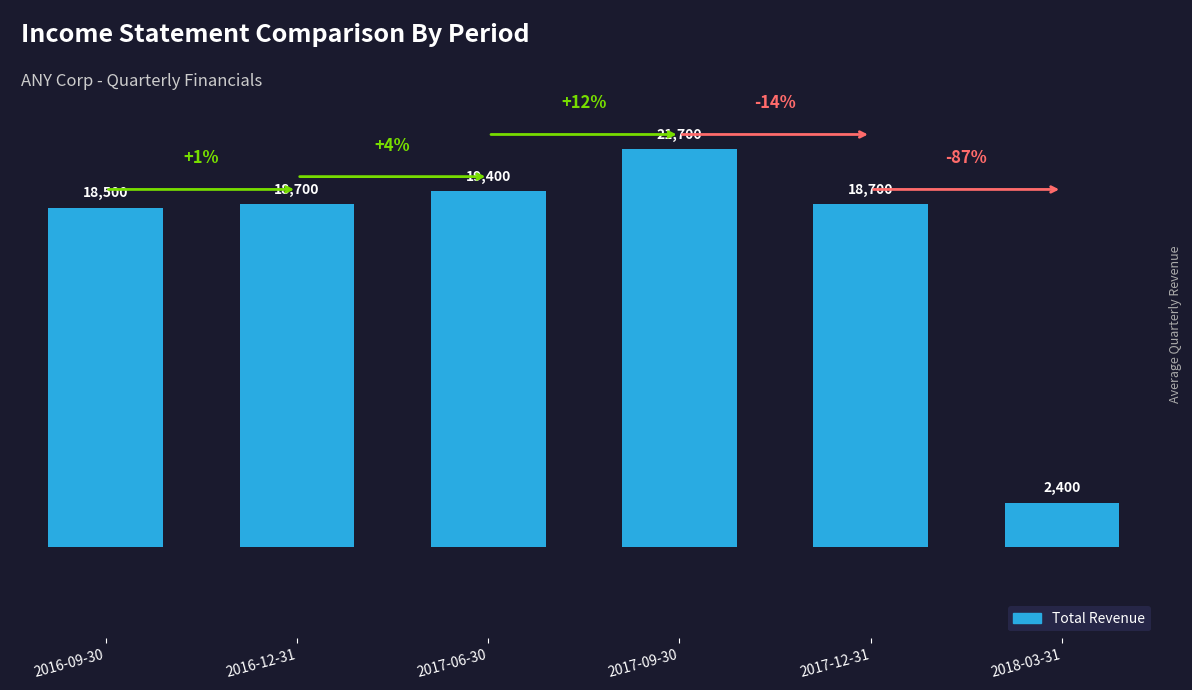

Reading left to right, list all the values displayed in this chart.

2016-09-30=18500	2016-12-31=18700	2017-06-30=19400	2017-09-30=21700	2017-12-31=18700	2018-03-31=2400